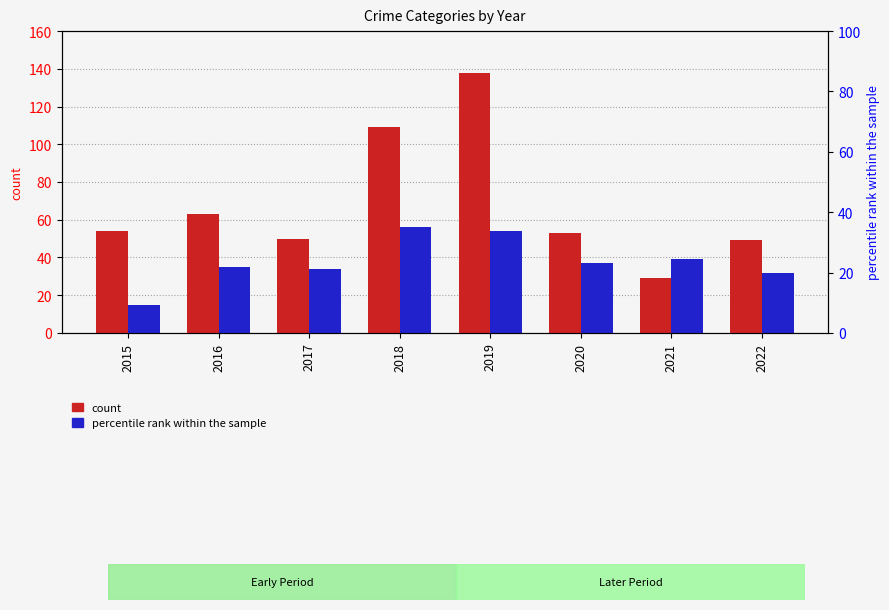

What is the spread (max minus min) of values at 2017?

16